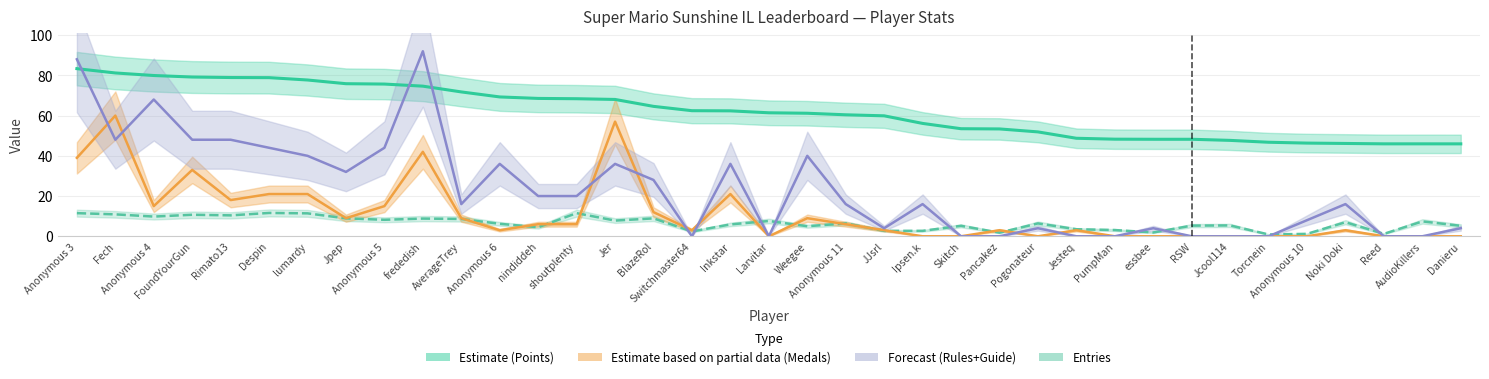

Count the number of categories in the chart.

37